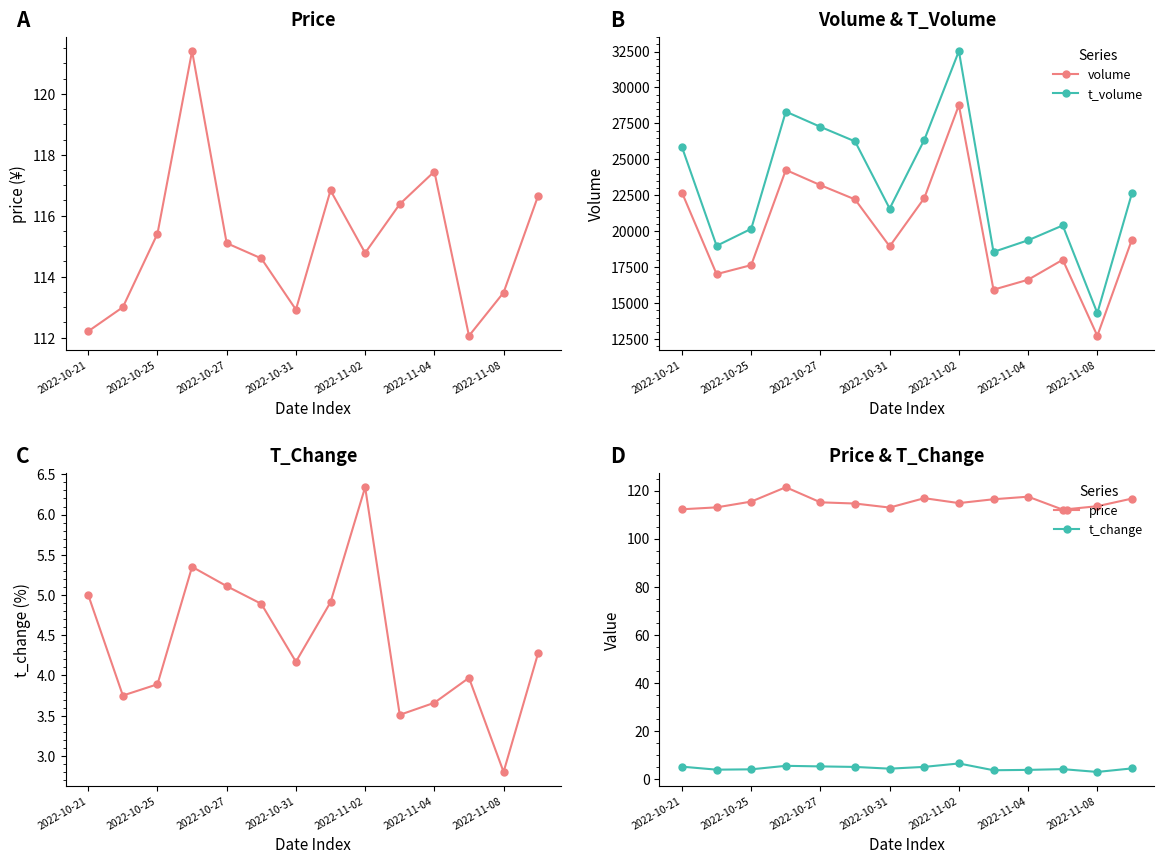

Which category has the lowest value in the volume series?

2022-11-08